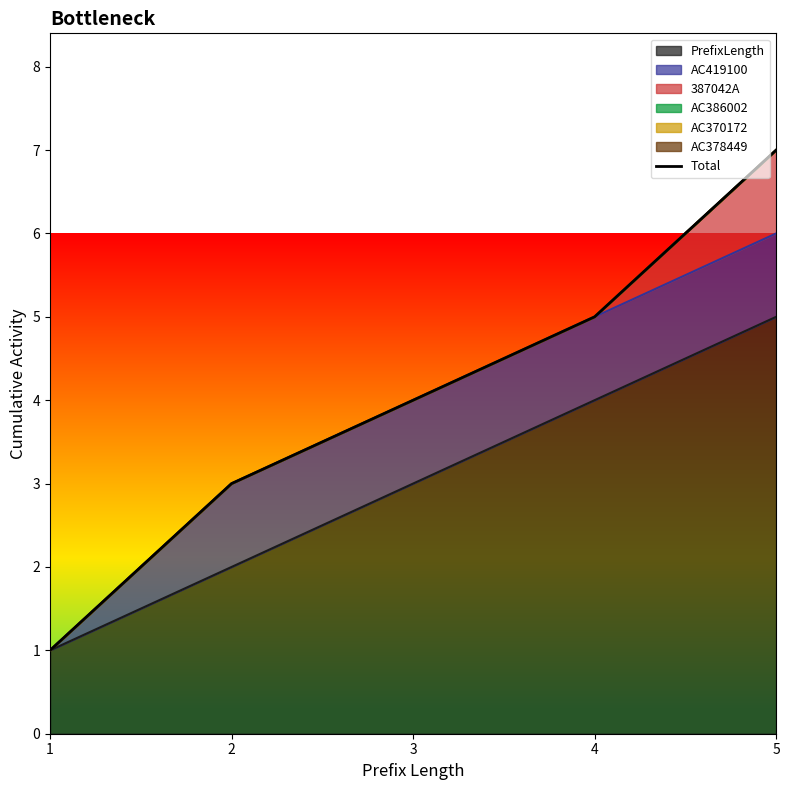

Between 4 and 1, which is larger?

4